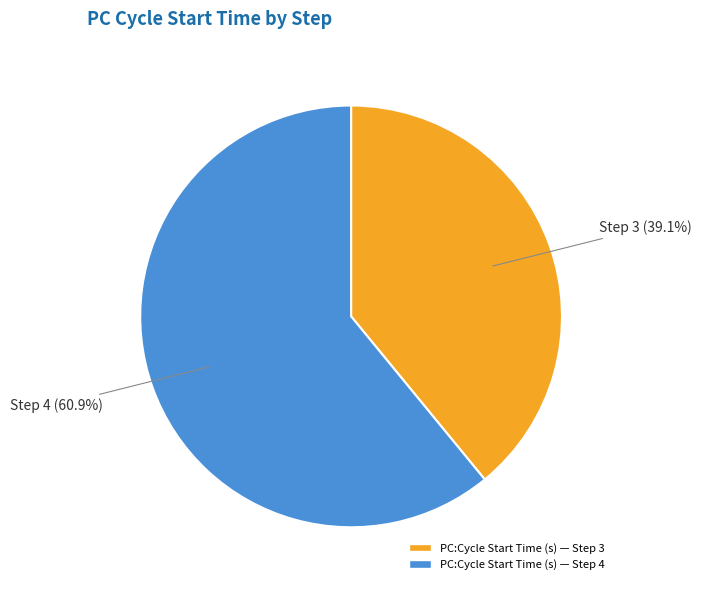

Is there a majority slice in this chart?

Yes